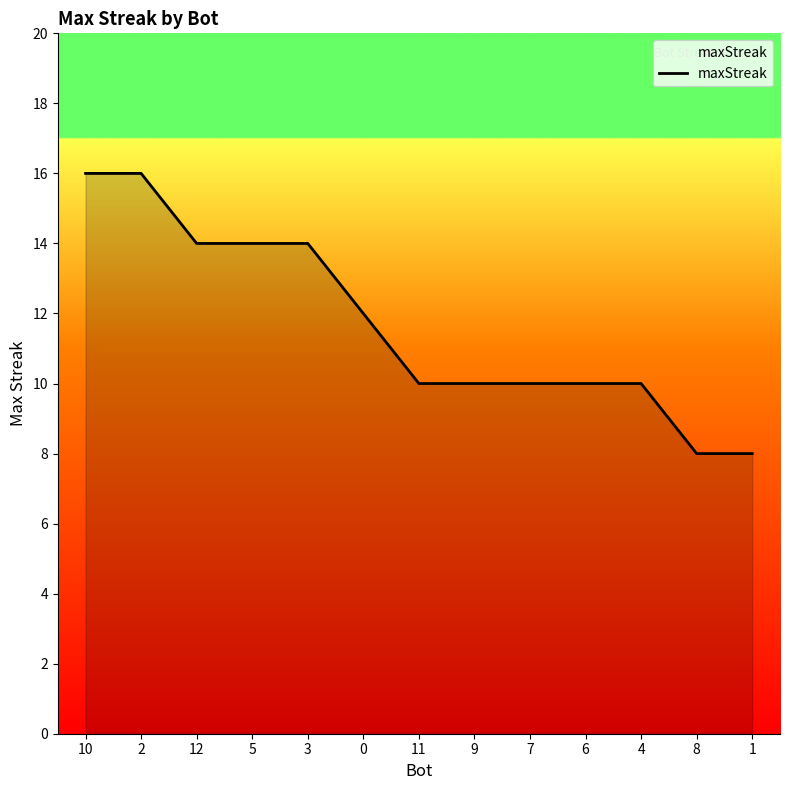

What is the minimum value shown in the chart?

8